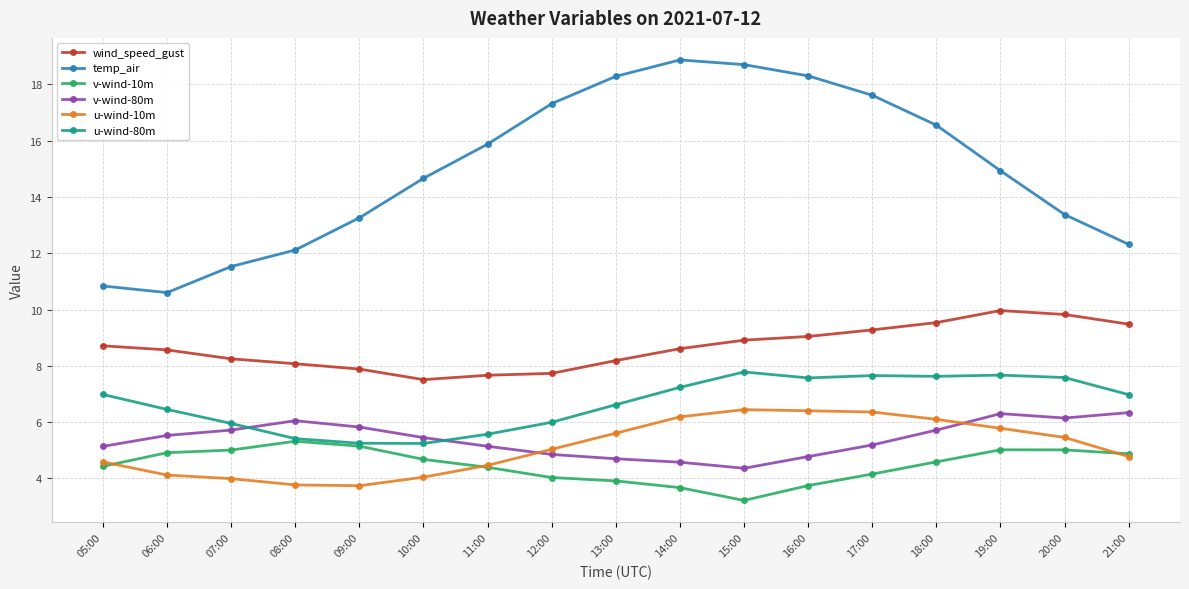

True or false: temp_air and u-wind-80m intersect in this chart.

False